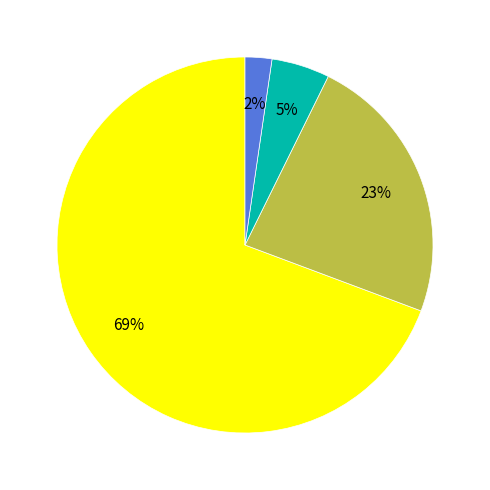

To the nearest percent, what is the average slice percentage?

25%